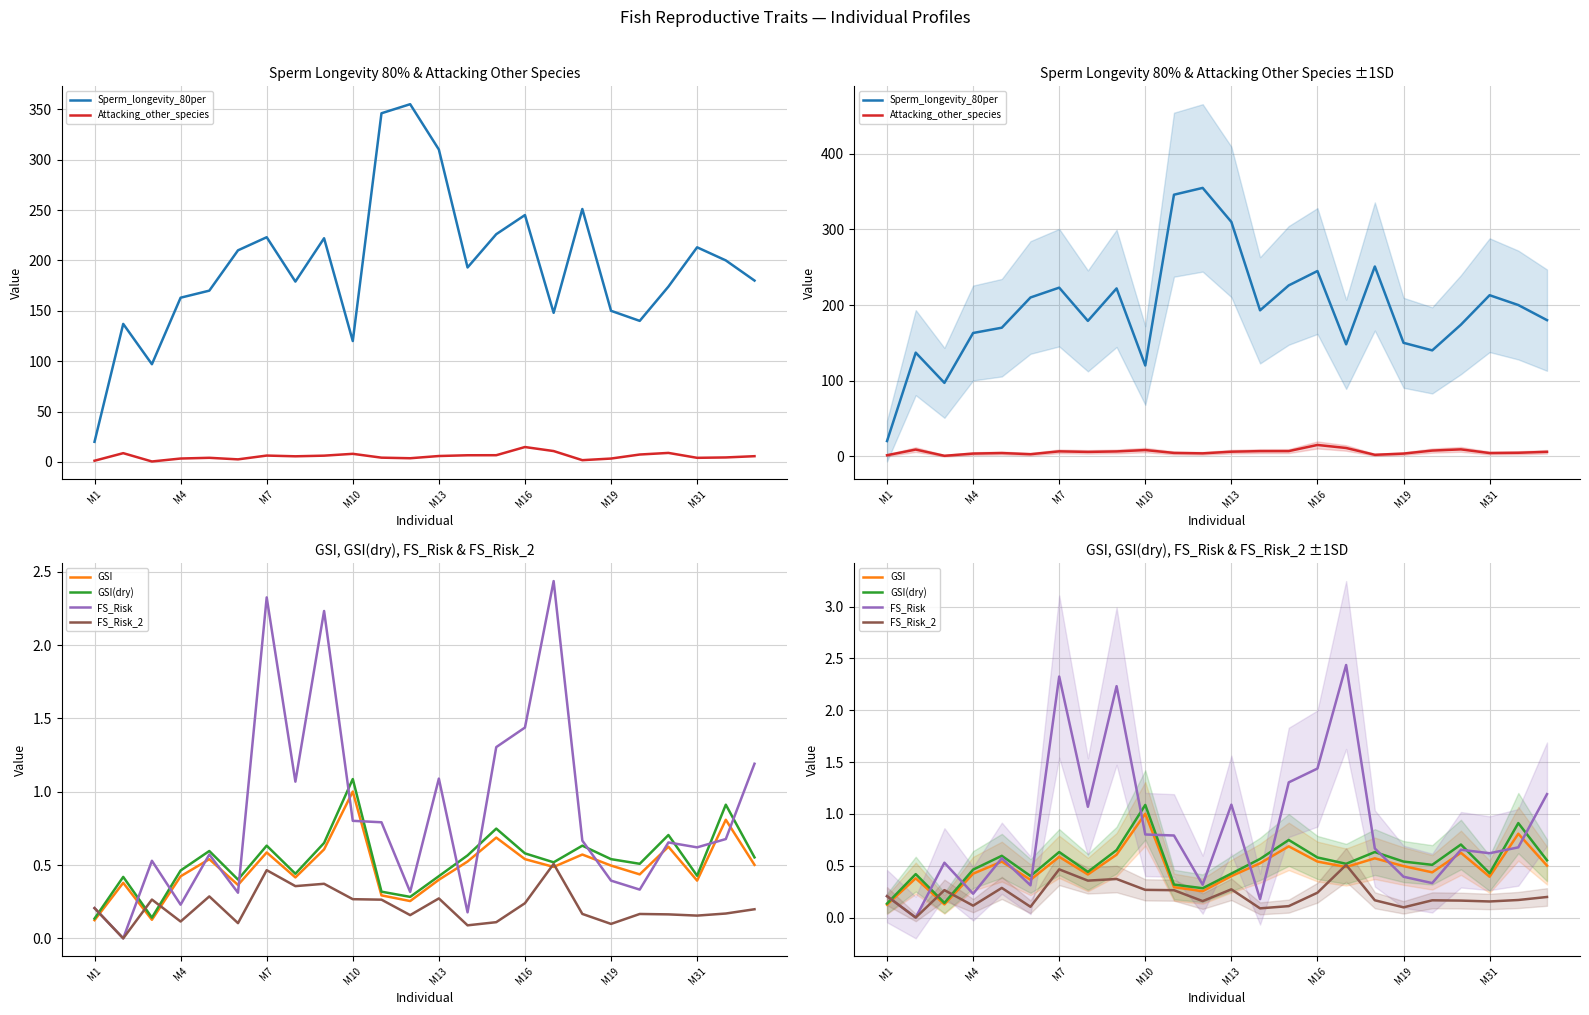

Which series changed the most between 13 and 21?

Sperm_longevity_80per